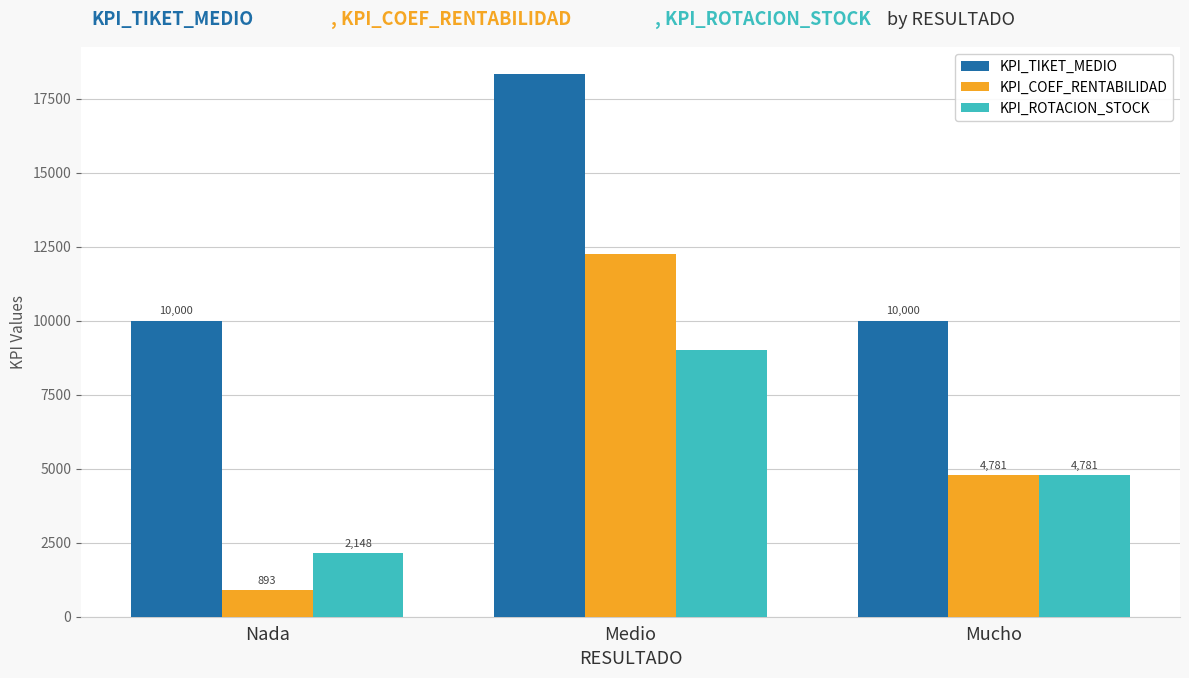

Which series has the largest range (max minus min)?

KPI_COEF_RENTABILIDAD